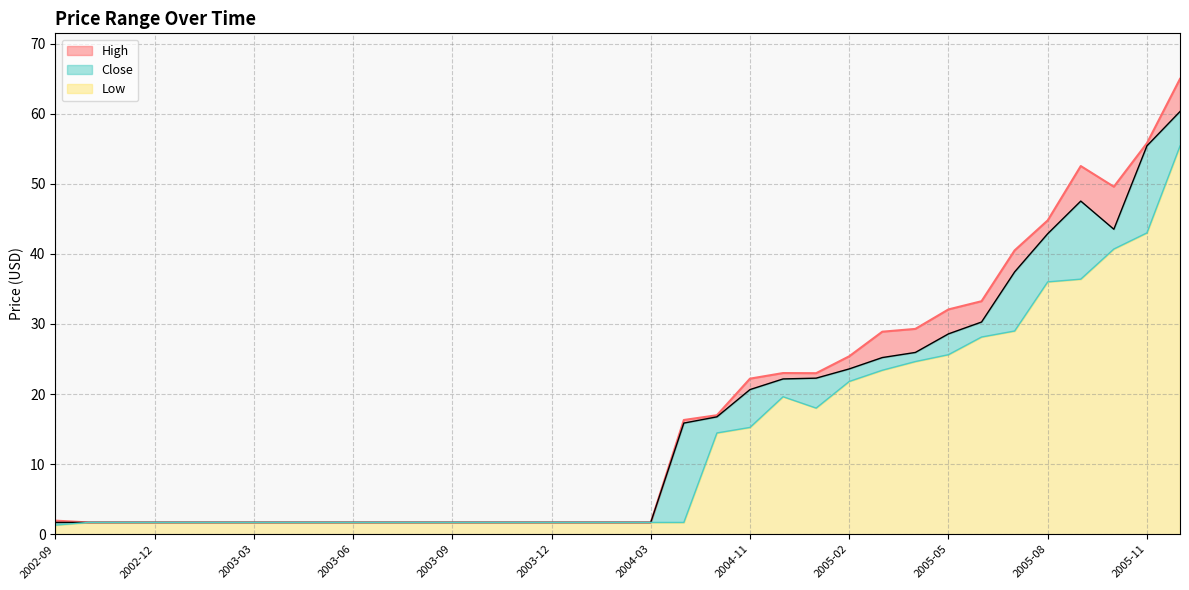

The value of Close at 2003-12 is 2.3. True or false?

False